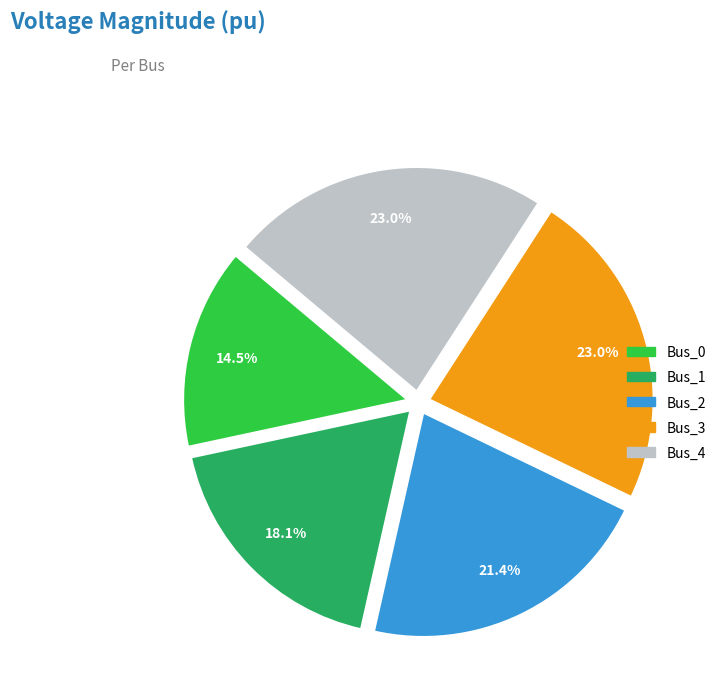

Is there a majority slice in this chart?

No